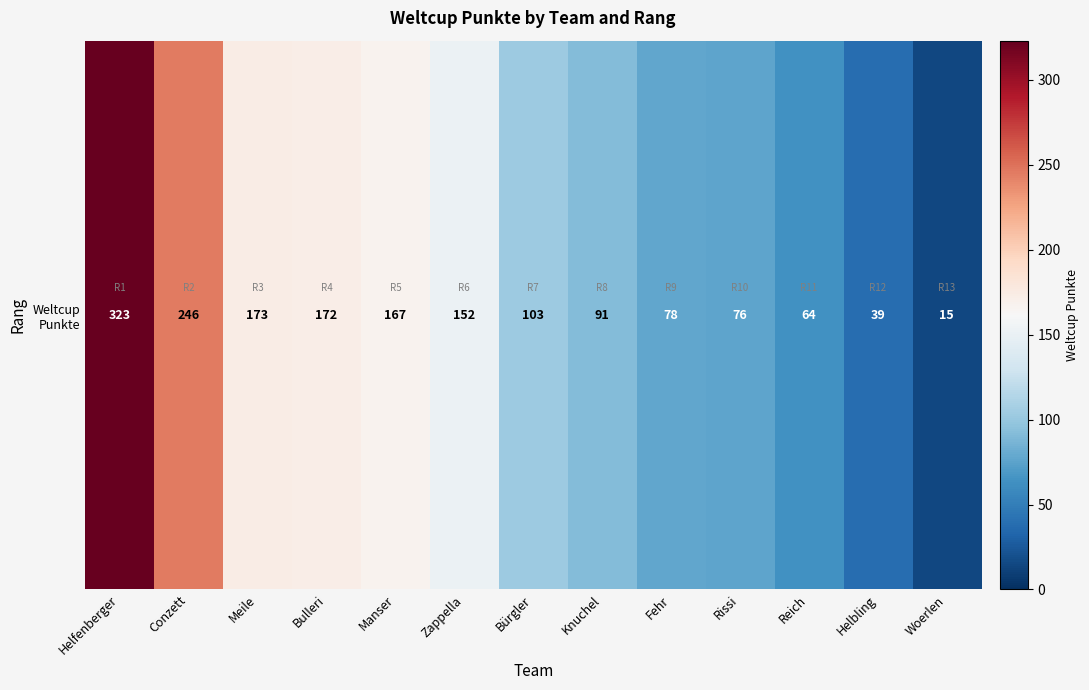

Where is the data nearest to the value 169?

Manser